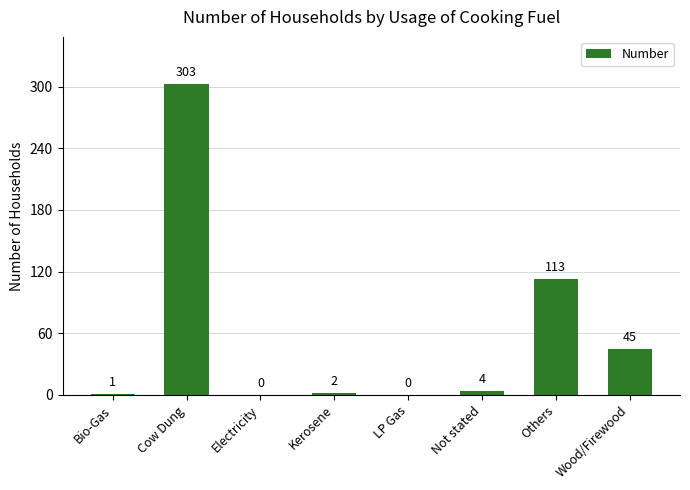

What is the sum of all values?

468